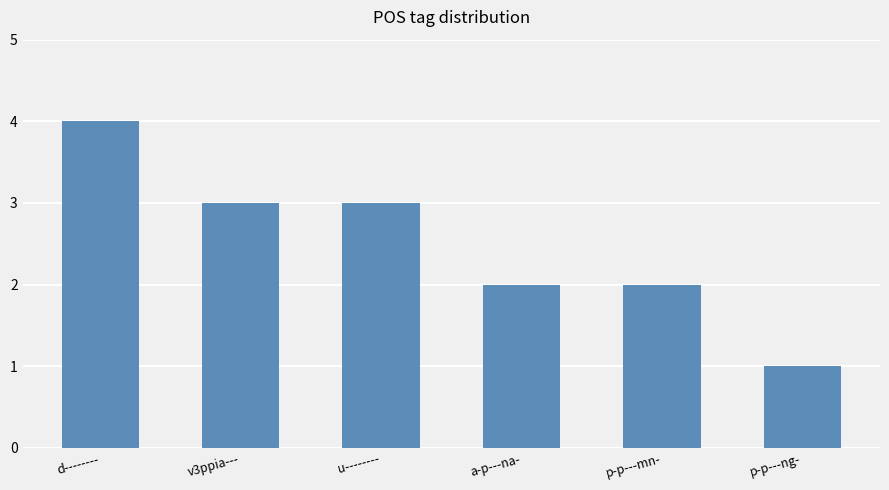

Which category has the lowest value across all series?

p-p---ng-